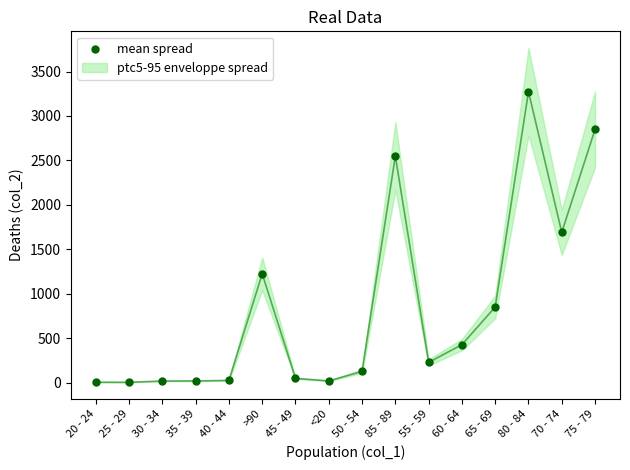

What Y value in the scatter plot is closest to 1638?

1690